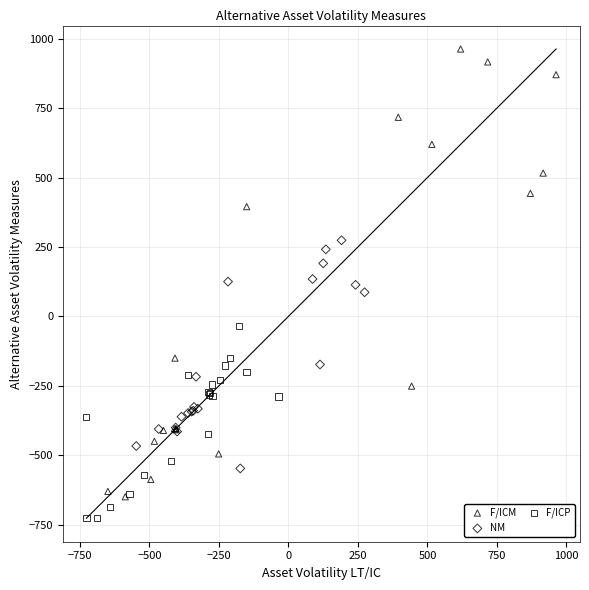

Which series contains the highest Y value?

F/ICM